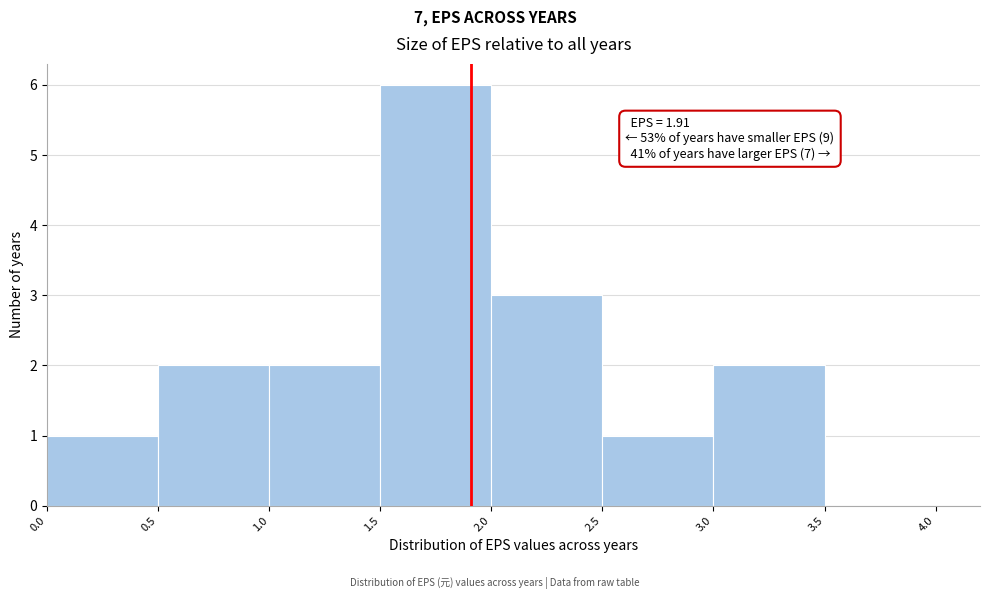

Which range on the x-axis has the tallest bar?

1.5 to 2.0